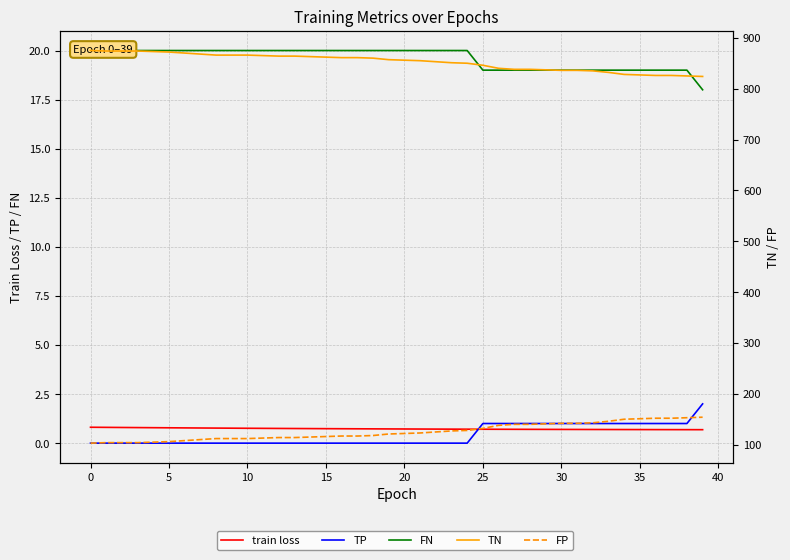

Reading left to right, what are all the values shown in this chart?

train loss: 0.8	0.8	0.8	0.8	0.8	0.8	0.8	0.8	0.8	0.8	0.8	0.8	0.7	0.7	0.7	0.7	0.7	0.7	0.7	0.7	0.7	0.7	0.7	0.7	0.7	0.7	0.7	0.7	0.7	0.7	0.7	0.7	0.7	0.7	0.7	0.7	0.7	0.7	0.7	0.7
TP: 0.0	0.0	0.0	0.0	0.0	0.0	0.0	0.0	0.0	0.0	0.0	0.0	0.0	0.0	0.0	0.0	0.0	0.0	0.0	0.0	0.0	0.0	0.0	0.0	0.0	1.0	1.0	1.0	1.0	1.0	1.0	1.0	1.0	1.0	1.0	1.0	1.0	1.0	1.0	2.0
FN: 20.0	20.0	20.0	20.0	20.0	20.0	20.0	20.0	20.0	20.0	20.0	20.0	20.0	20.0	20.0	20.0	20.0	20.0	20.0	20.0	20.0	20.0	20.0	20.0	20.0	19.0	19.0	19.0	19.0	19.0	19.0	19.0	19.0	19.0	19.0	19.0	19.0	19.0	19.0	18.0
TN: 875.0	874.0	874.0	874.0	873.0	872.0	870.0	868.0	866.0	866.0	866.0	865.0	864.0	864.0	863.0	862.0	861.0	861.0	860.0	857.0	856.0	855.0	853.0	851.0	850.0	846.0	840.0	838.0	838.0	837.0	836.0	836.0	835.0	832.0	828.0	827.0	826.0	826.0	825.0	824.0
FP: 103.0	104.0	104.0	104.0	105.0	106.0	108.0	110.0	112.0	112.0	112.0	113.0	114.0	114.0	115.0	116.0	117.0	117.0	118.0	121.0	122.0	123.0	125.0	127.0	128.0	132.0	138.0	140.0	140.0	141.0	142.0	142.0	143.0	146.0	150.0	151.0	152.0	152.0	153.0	154.0